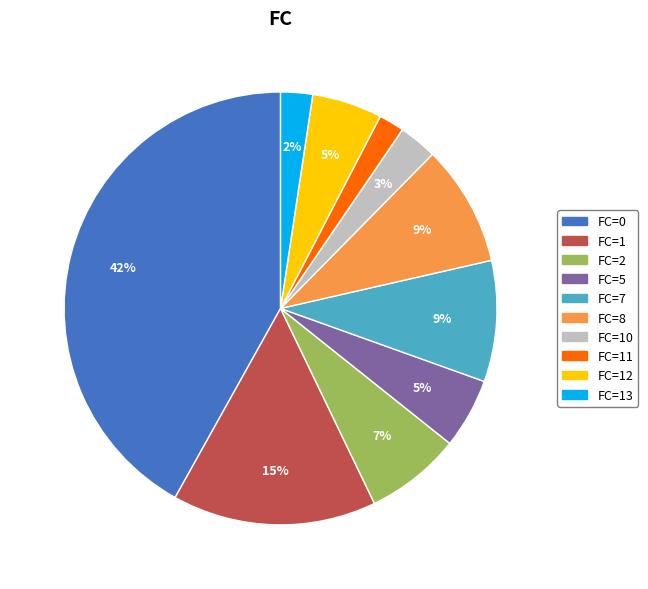

Is there any slice that represents more than half of the pie?

No